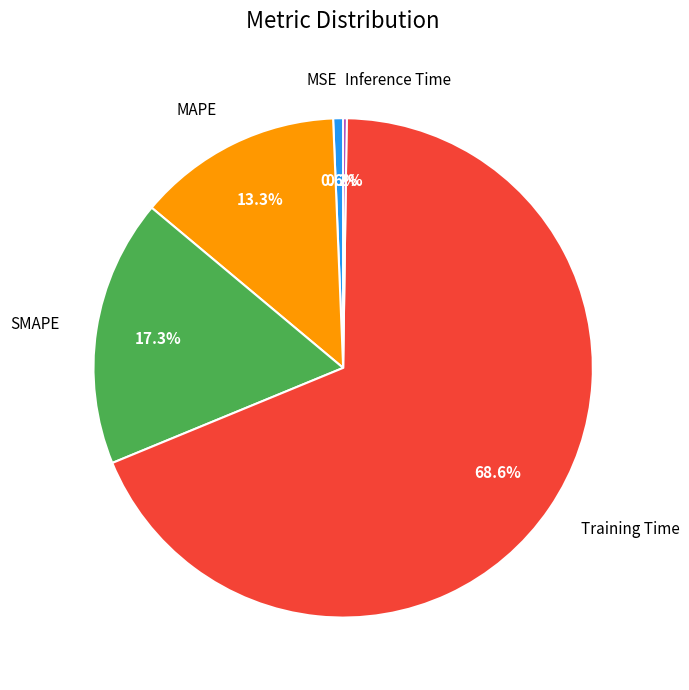

Is there a majority slice in this chart?

Yes